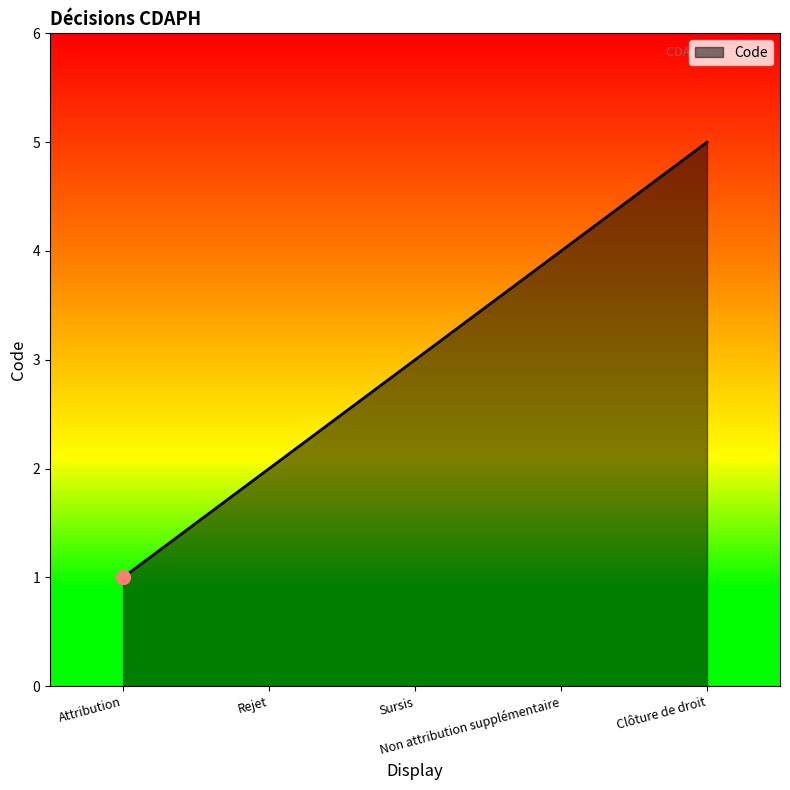

True or false: the data has more than 2 interior local peaks.

False